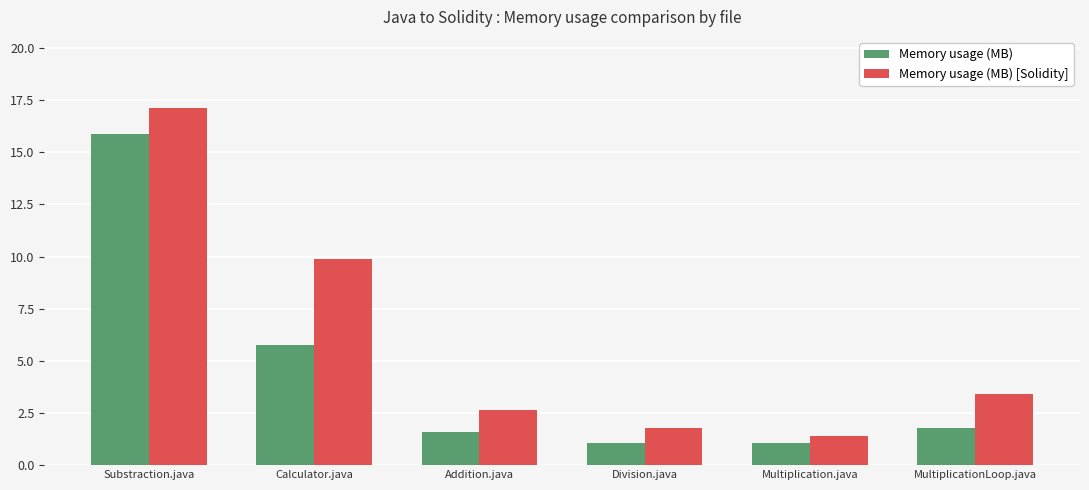

What is the sum of all Memory usage (MB) values?

27.1